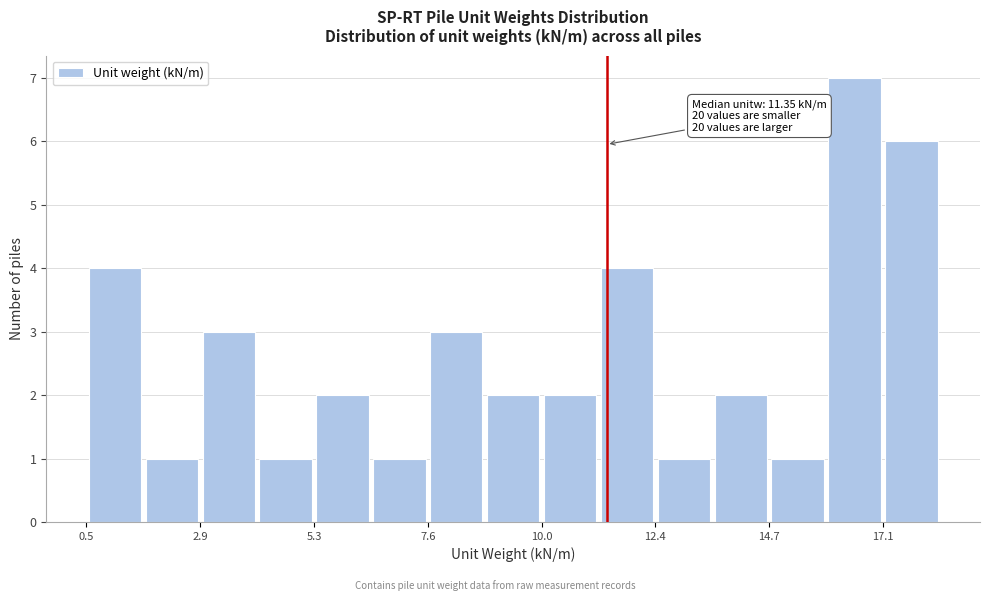

Around what value on the x-axis is the tallest bar? Give the approximate position of its centre, as read against the axis.

16.5